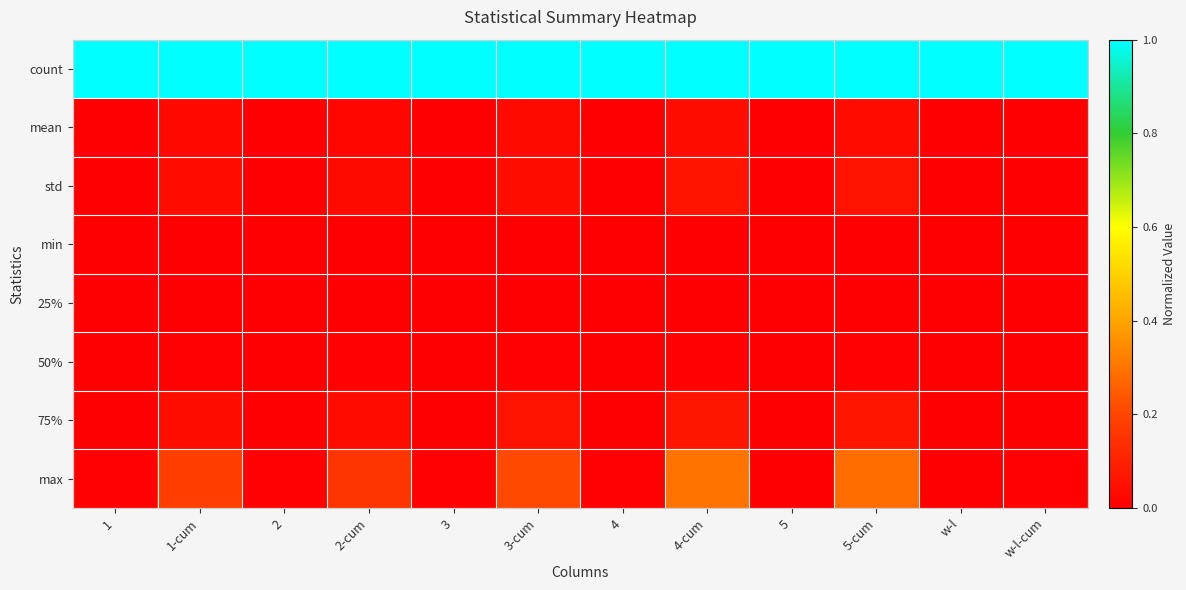

What is the total value across all series at w-l-cum?

1.0